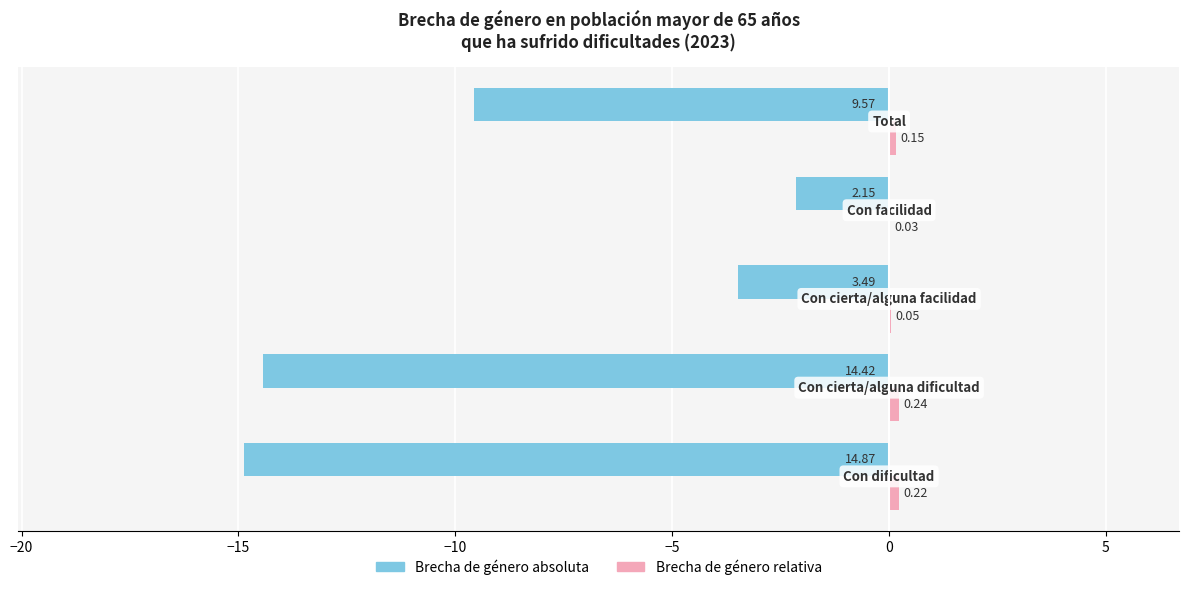

How many data points does each series have?

5